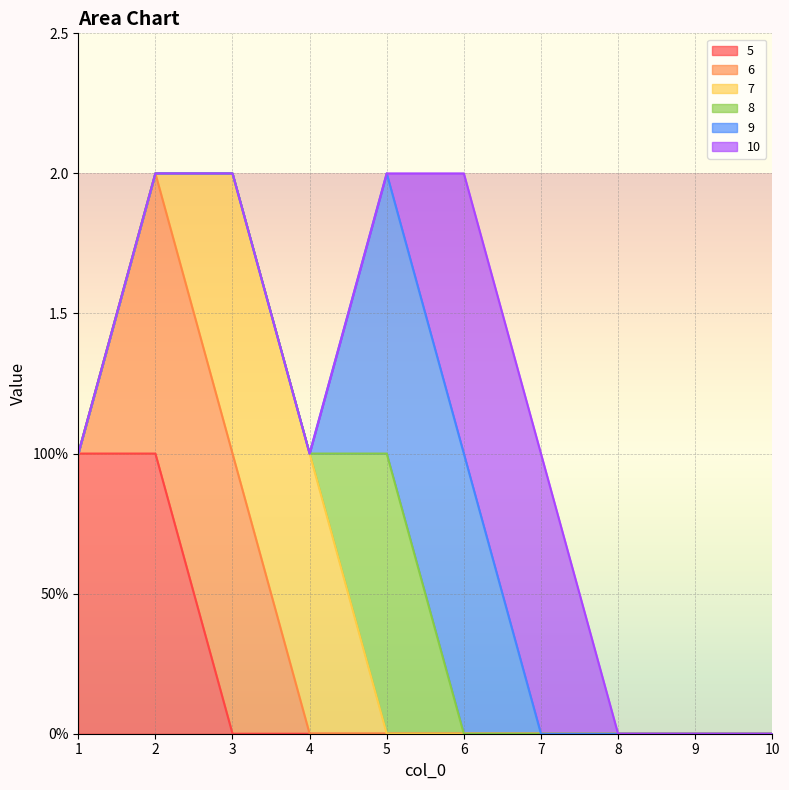

Is the value of 5 at 9 greater than the value of 10 at 2?

No